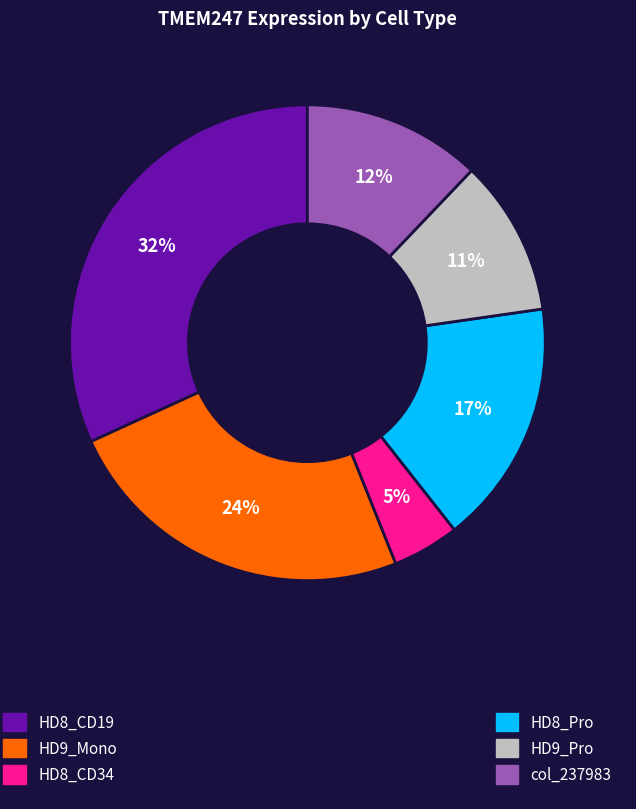

To the nearest percent, what is the difference between the largest and smallest slice percentages?

27%